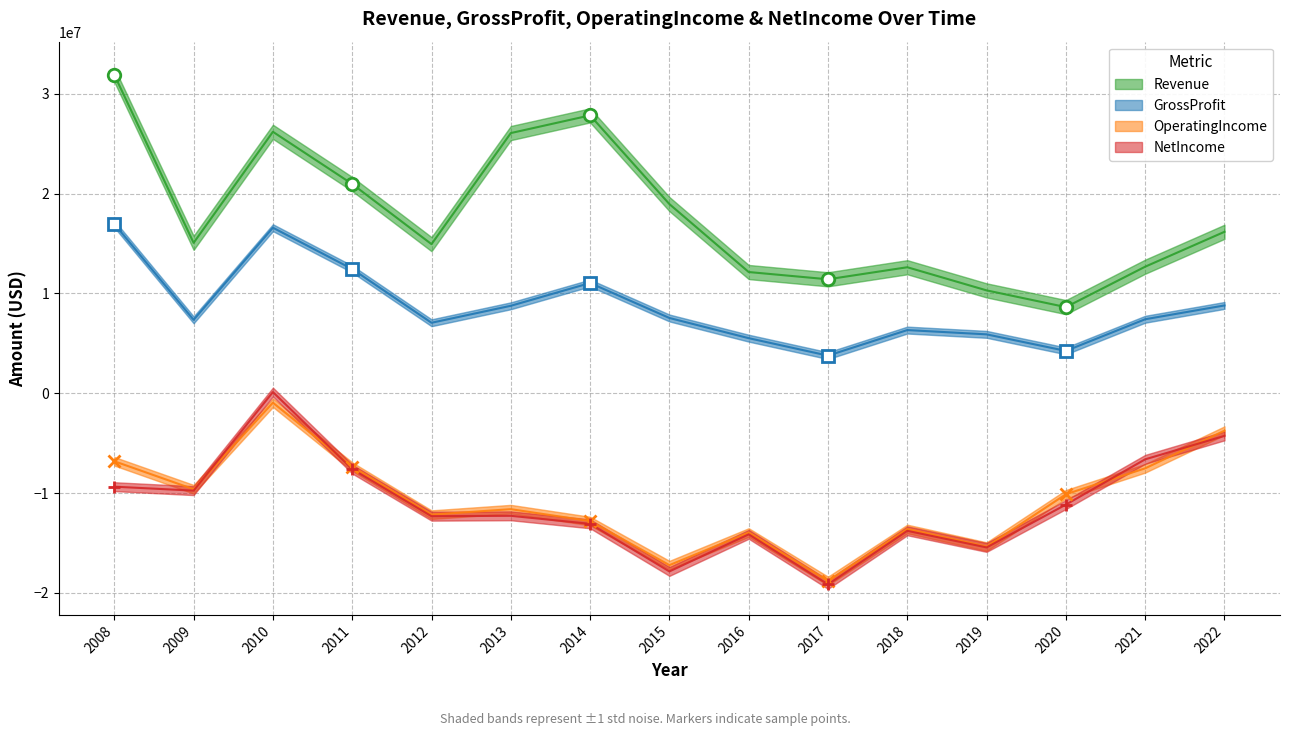

Read the NetIncome value at 2016, to the nearest 10.

-14131000